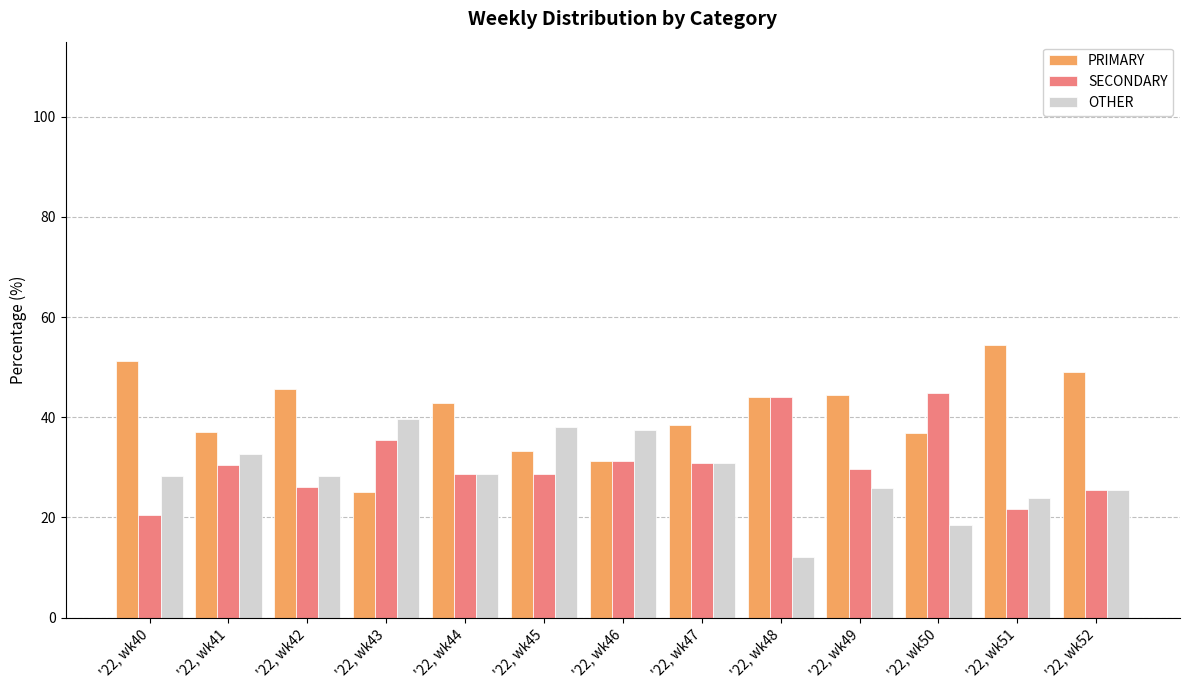

What is the difference between the maximum and minimum values in the OTHER series?

27.6